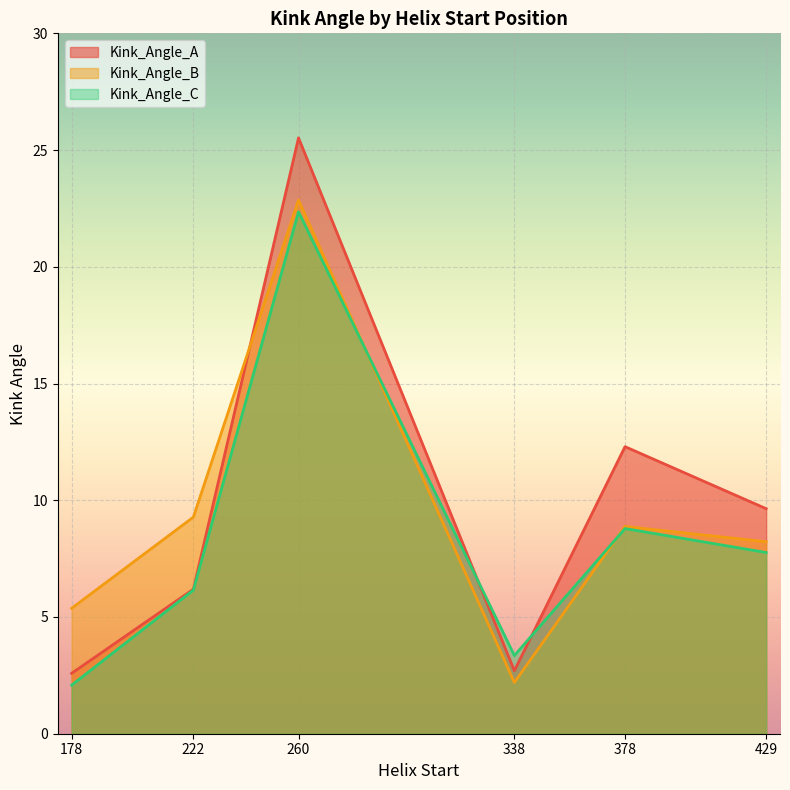

Rank the categories by Kink_Angle_C value from highest to lowest.

260, 378, 429, 222, 338, 178